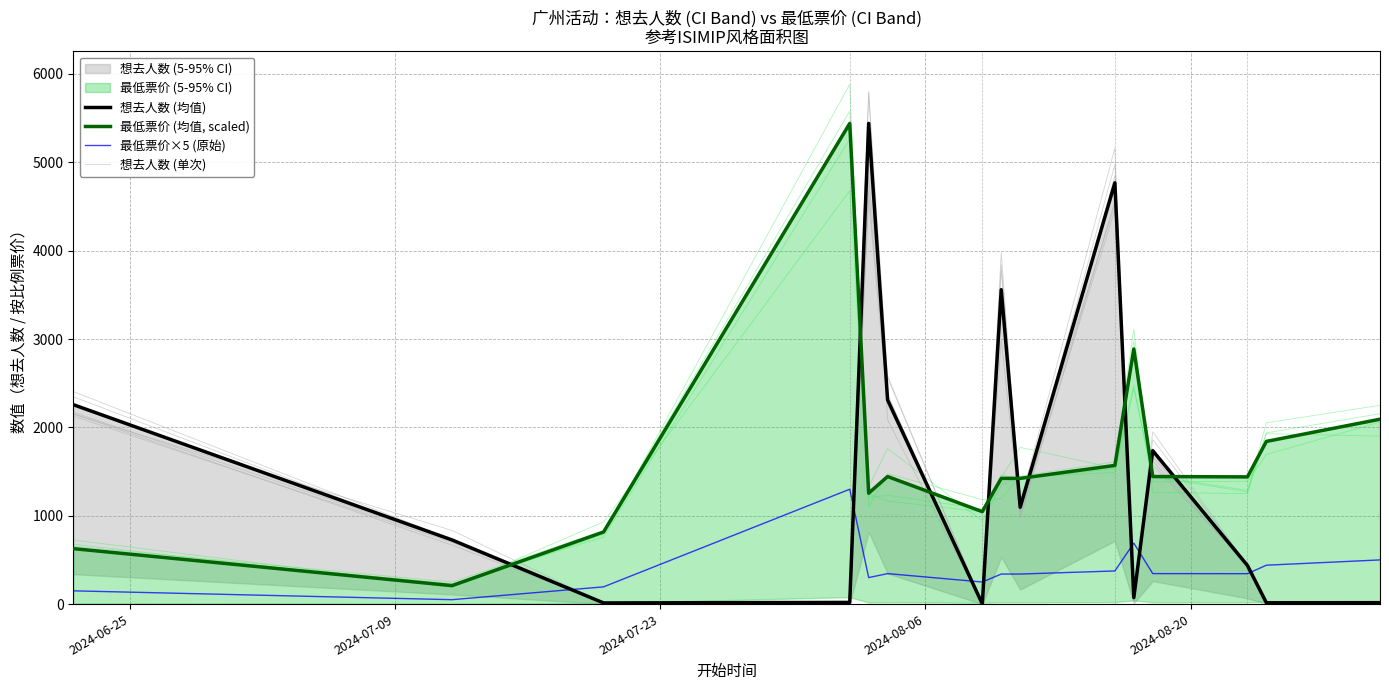

True or false: 想去人数 (均值) has more than 0 interior local peaks.

True